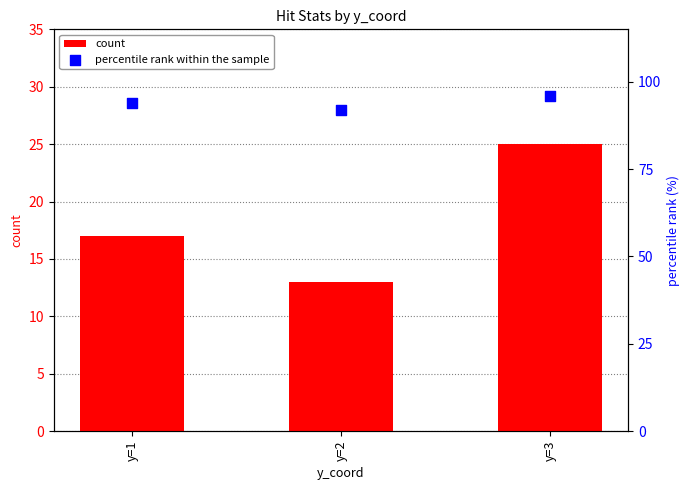

Which series contains the highest Y value?

percentile rank within the sample